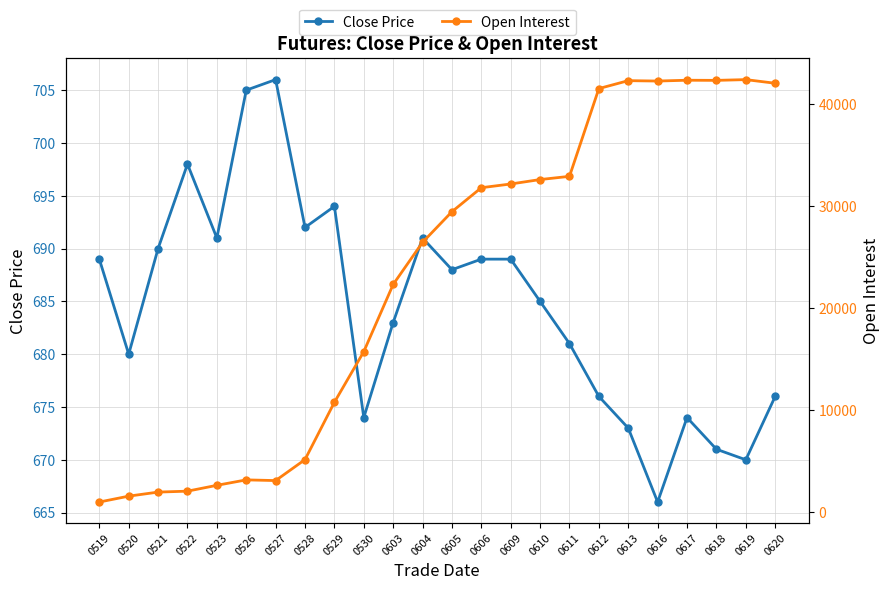

Which series has the largest range (max minus min)?

Open Interest